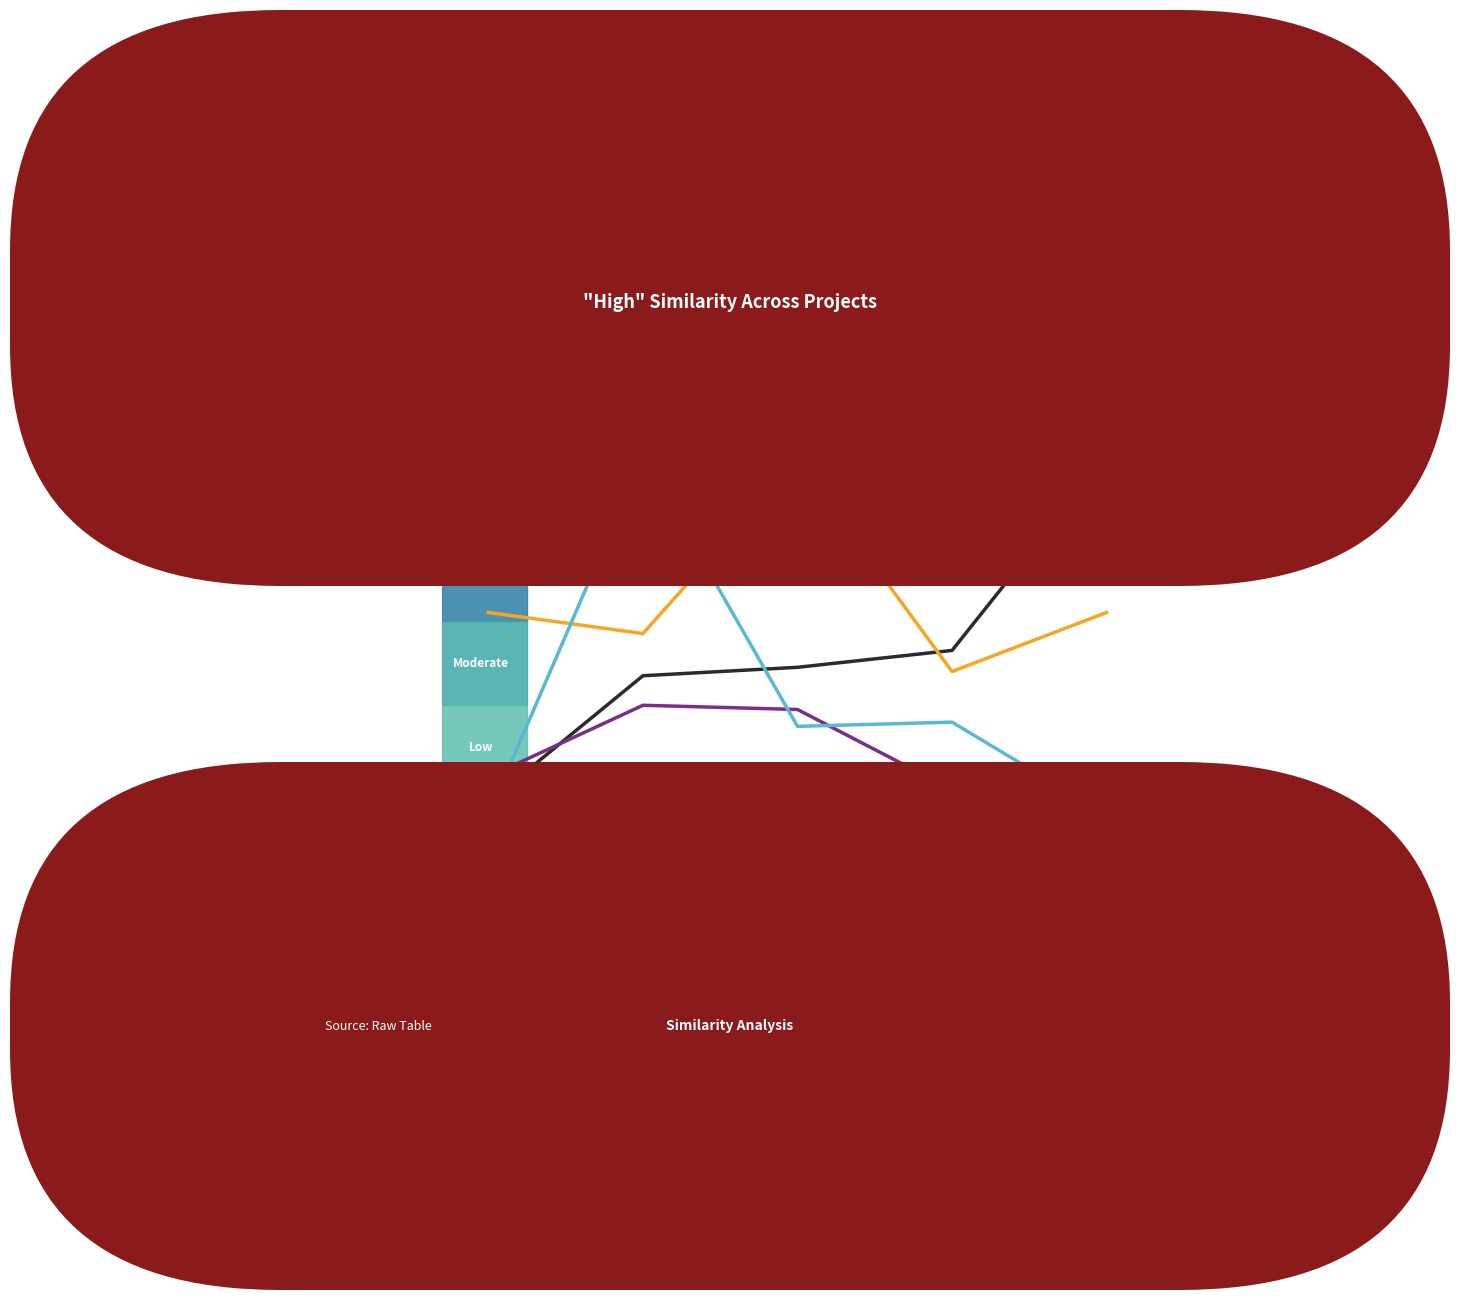

Where is the first local maximum for nabu-library.csv?

nabu-library.csv